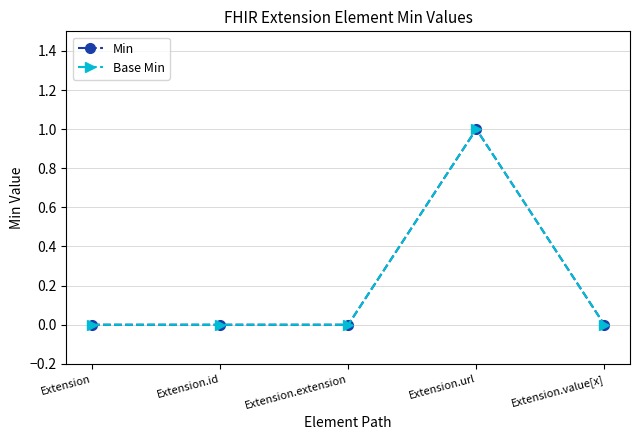

Is this an area chart (filled region under the line)?

No